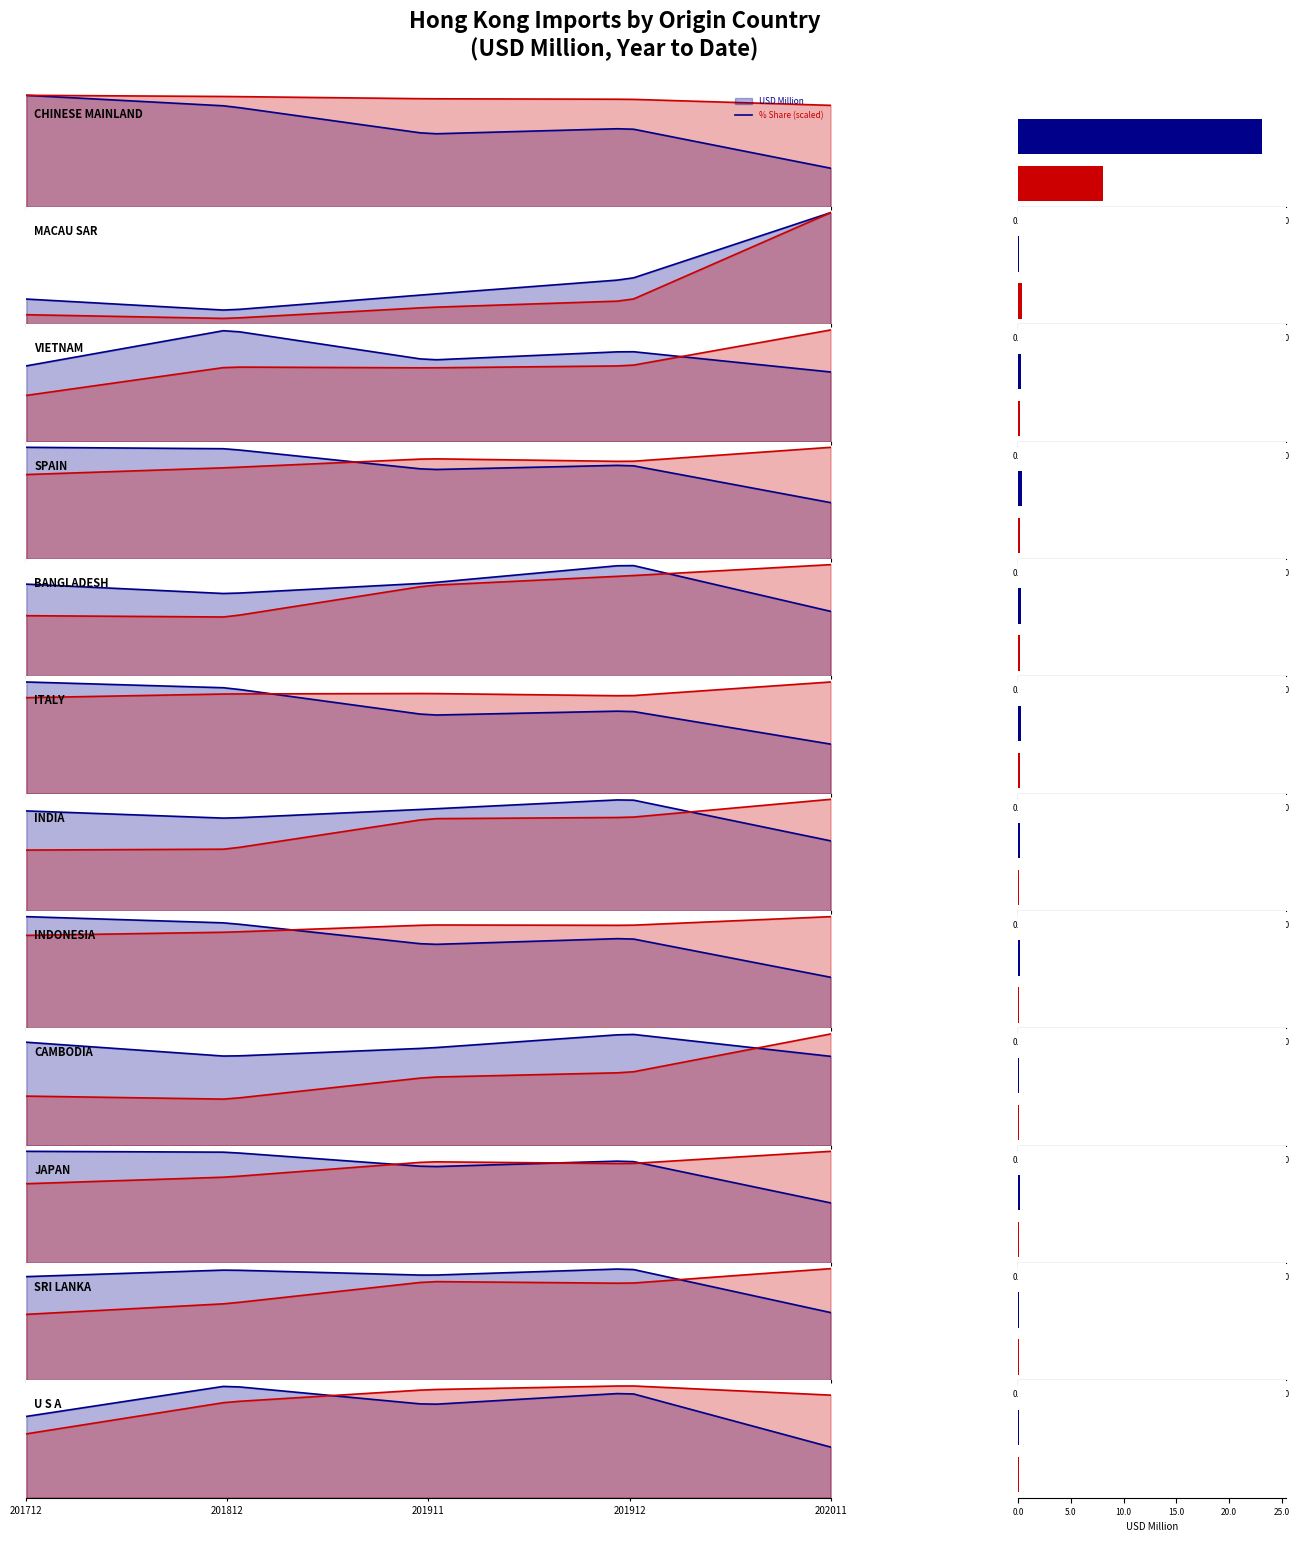

What is the minimum value for 201912?

0.1